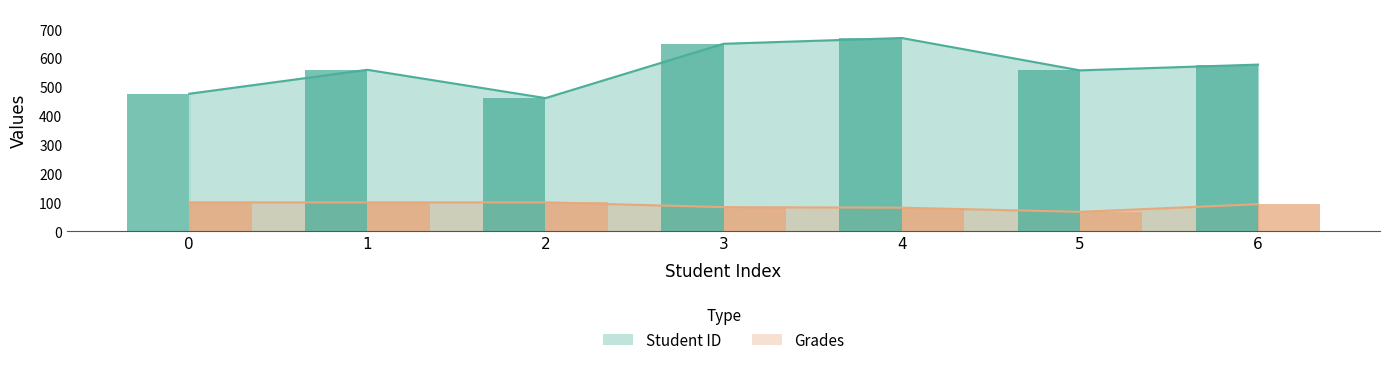

Reading left to right, what are all the values shown in this chart?

Student ID: 476.0	559.0	461.0	649.0	669.0	557.0	577.0
Grades: 100.0	100.0	100.0	83.5	81.6	67.2	93.7